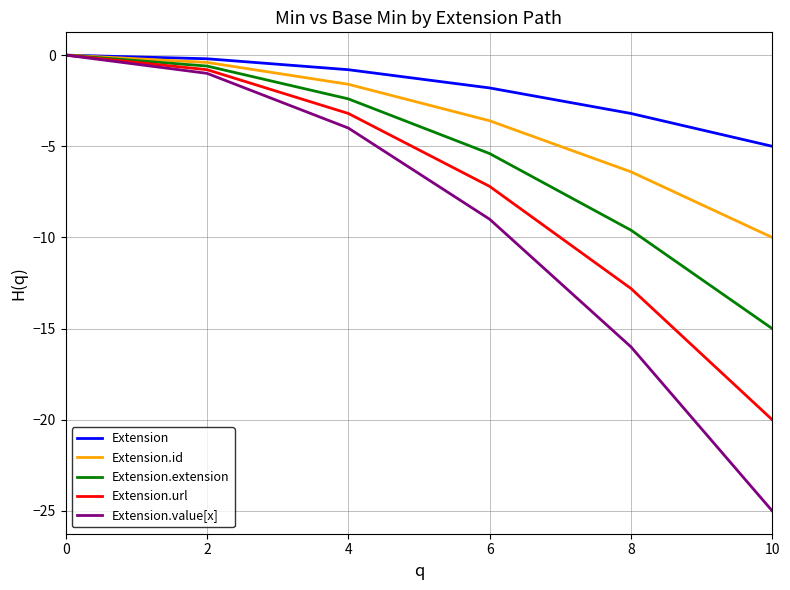

How many values in the Extension.extension series exceed -2?

2